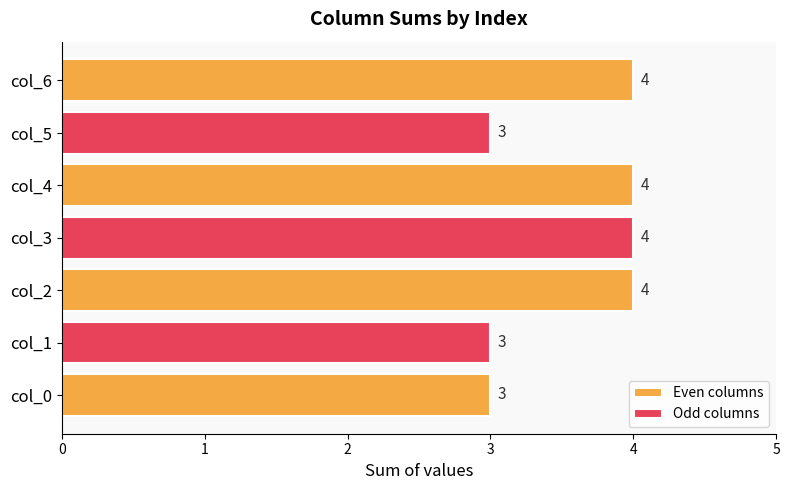

Reading left to right, transcribe all the data shown in this chart.

Even columns: 3	0	4	0	4	0	4
Odd columns: 0	3	0	4	0	3	0